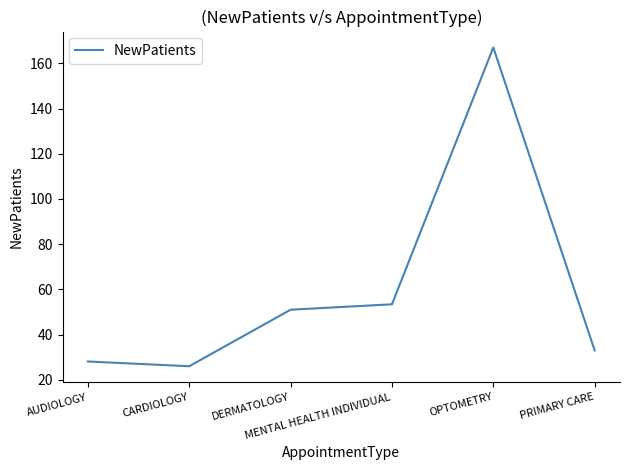

At which category does the data reach its first local peak?

OPTOMETRY